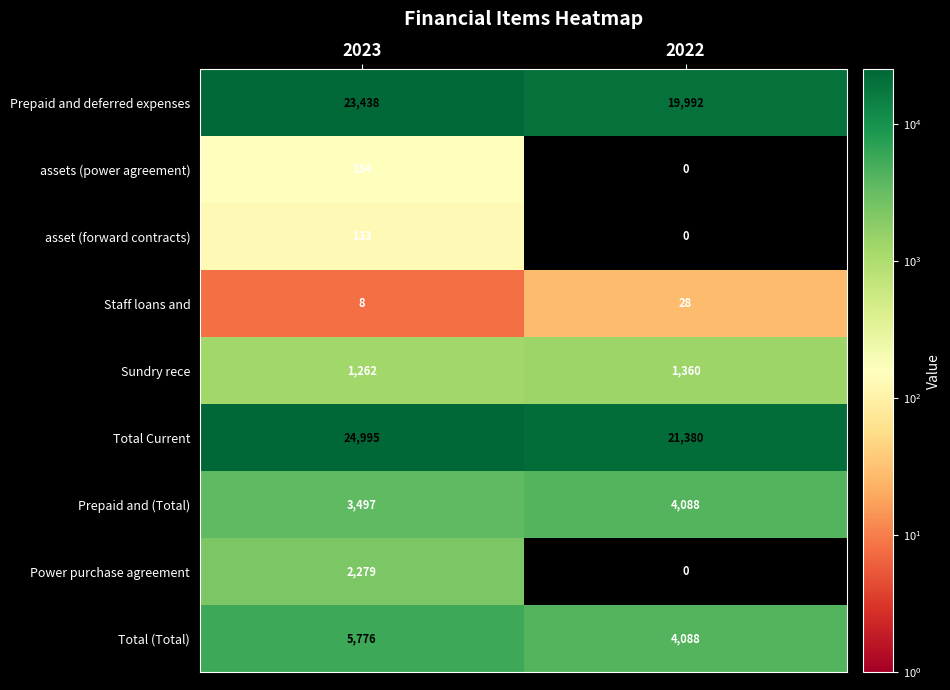

What is the average value of the Sundry rece series?

1311